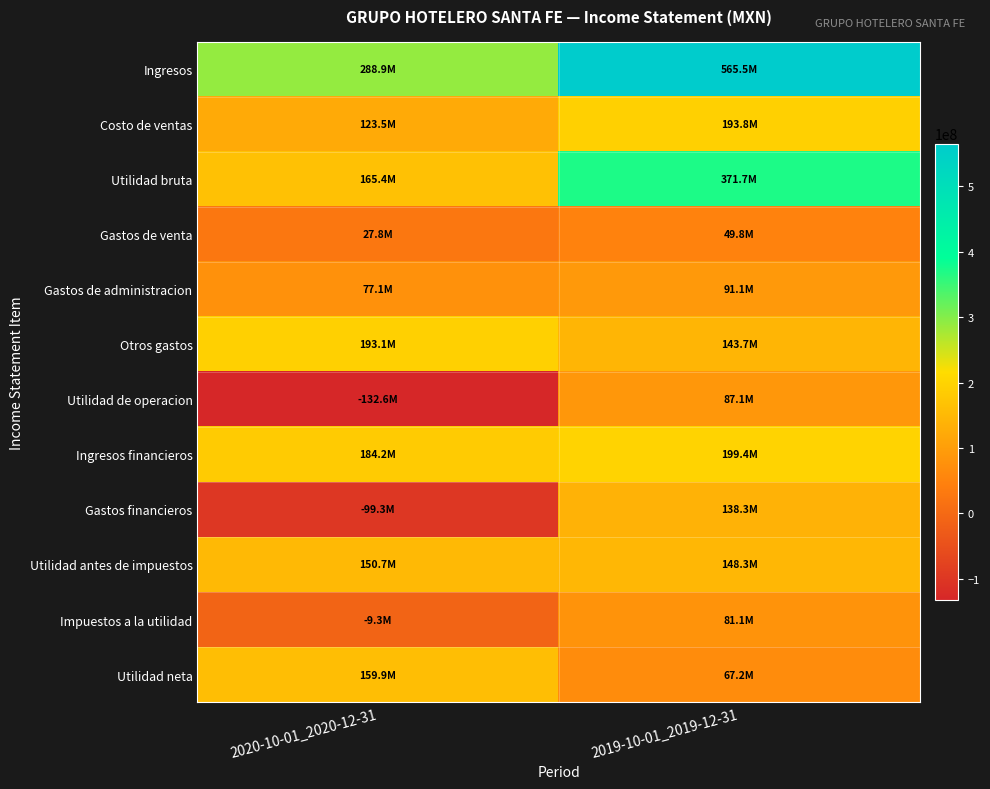

Reading left to right, what are all the values shown in this chart?

Ingresos: 2020-10-01_2020-12-31=288926000	2019-10-01_2019-12-31=565531000
Costo de ventas: 2020-10-01_2020-12-31=123490000	2019-10-01_2019-12-31=193834000
Utilidad bruta: 2020-10-01_2020-12-31=165436000	2019-10-01_2019-12-31=371697000
Gastos de venta: 2020-10-01_2020-12-31=27805000	2019-10-01_2019-12-31=49842000
Gastos de administracion: 2020-10-01_2020-12-31=77086000	2019-10-01_2019-12-31=91057000
Otros gastos: 2020-10-01_2020-12-31=193108000	2019-10-01_2019-12-31=143657000
Utilidad de operacion: 2020-10-01_2020-12-31=-132563000	2019-10-01_2019-12-31=87141000
Ingresos financieros: 2020-10-01_2020-12-31=184246000	2019-10-01_2019-12-31=199423000
Gastos financieros: 2020-10-01_2020-12-31=-99252000	2019-10-01_2019-12-31=138304000
Utilidad antes de impuestos: 2020-10-01_2020-12-31=150670000	2019-10-01_2019-12-31=148260000
Impuestos a la utilidad: 2020-10-01_2020-12-31=-9271000	2019-10-01_2019-12-31=81097000
Utilidad neta: 2020-10-01_2020-12-31=159941000	2019-10-01_2019-12-31=67163000